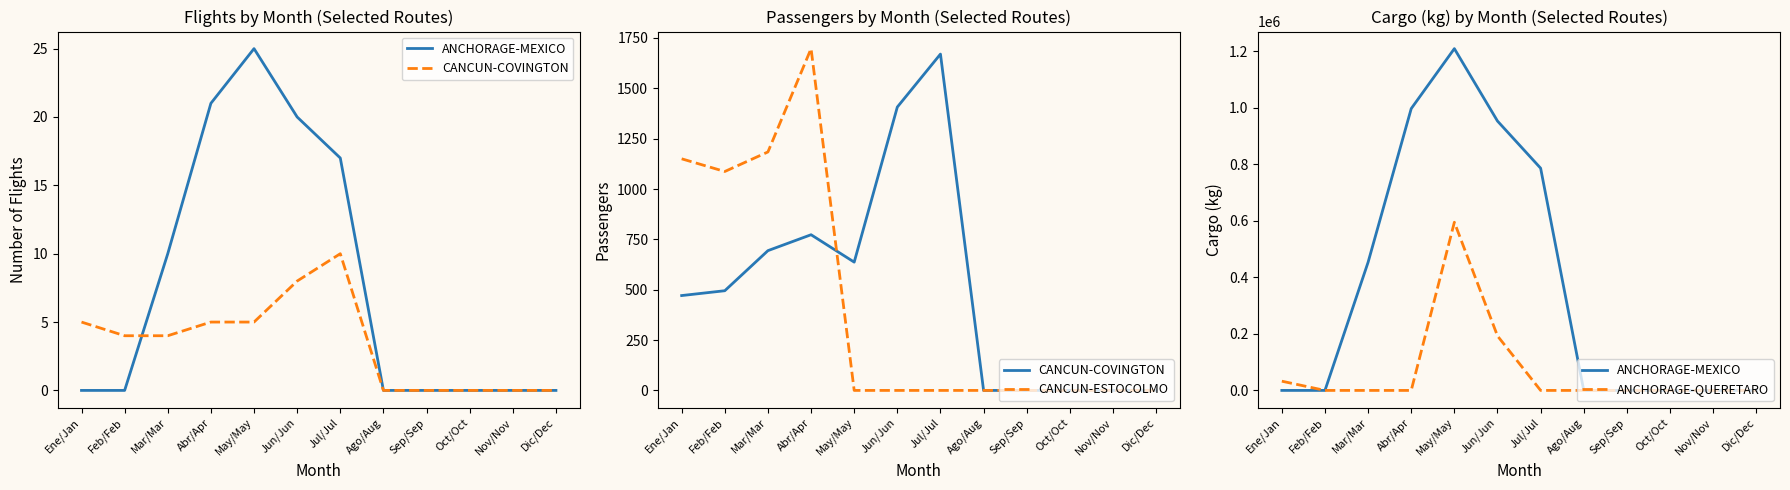

The value of CANCUN-COVINGTON at Feb/Feb is 876. True or false?

False